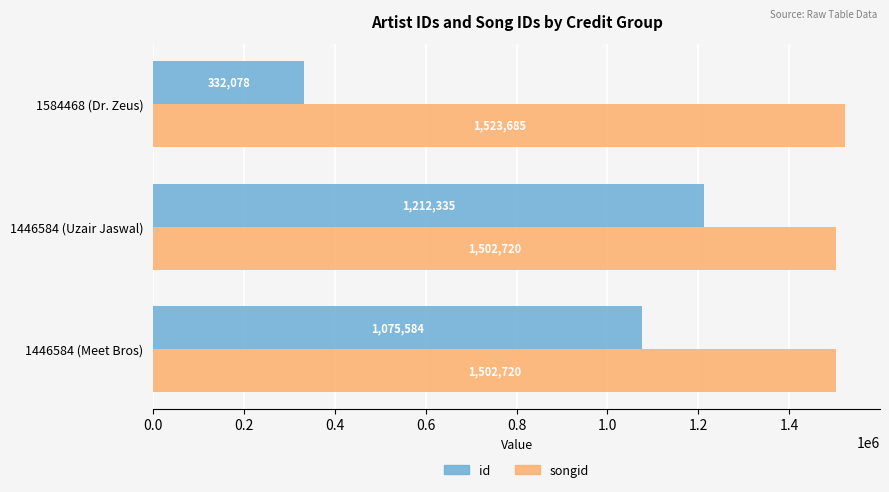

Which series has the largest total across all categories?

songid